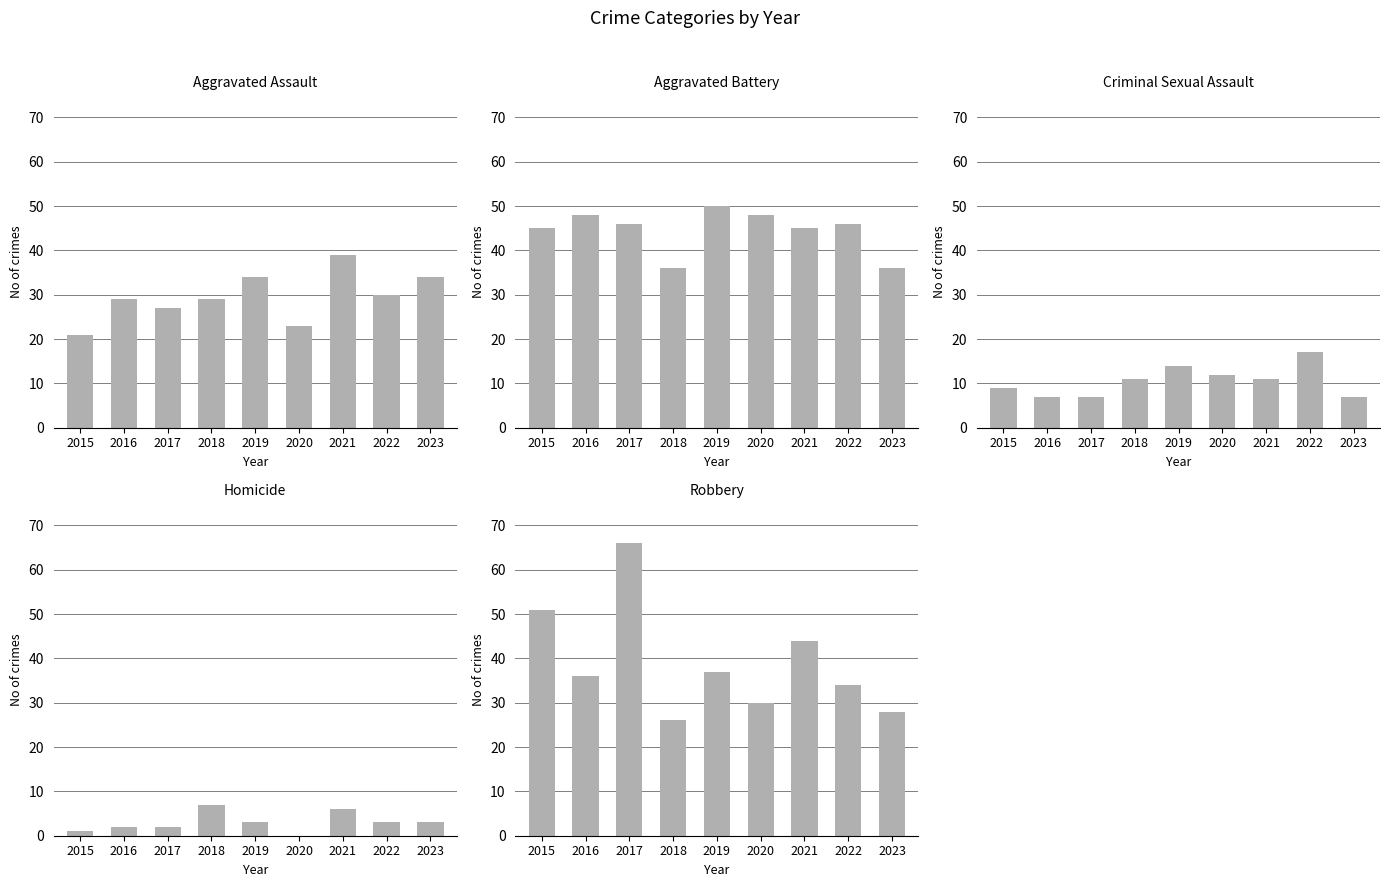

What is the difference between the maximum and minimum values in the Aggravated Assault series?

18